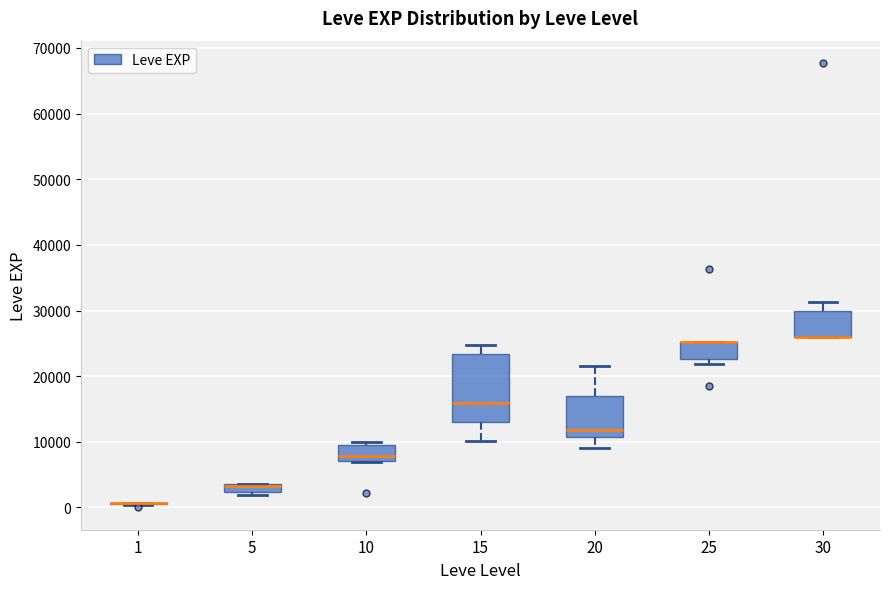

Comparing the boxes themselves (not the whiskers), which one is the tallest?

15